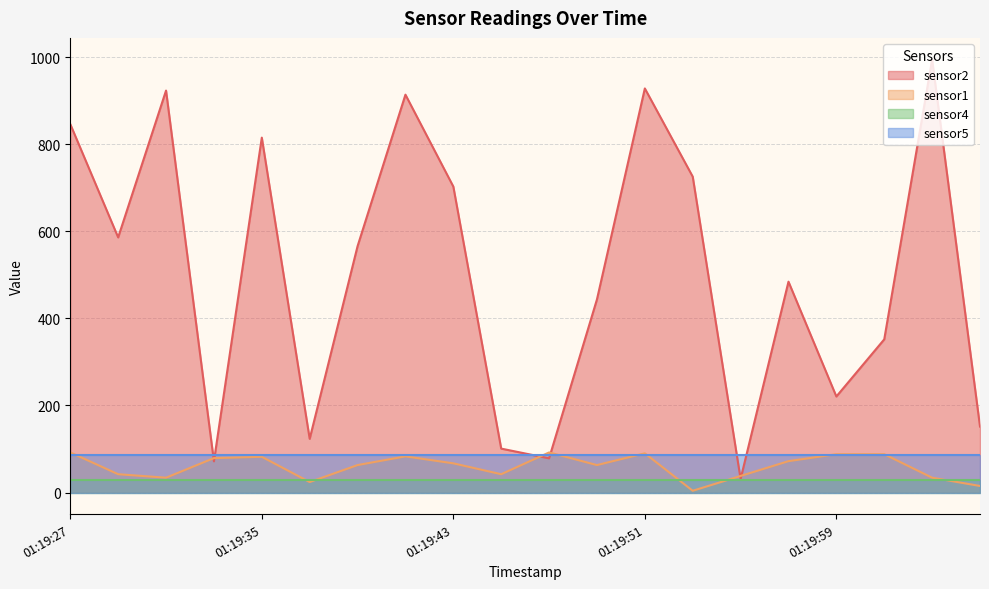

Which series has the largest range (max minus min)?

sensor2